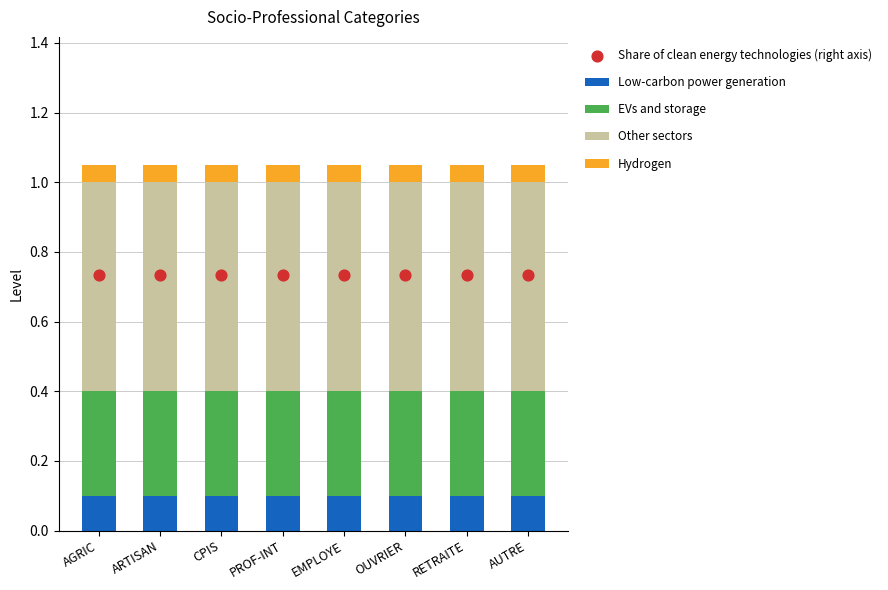

At which category is the sum across all series the highest?

AGRIC